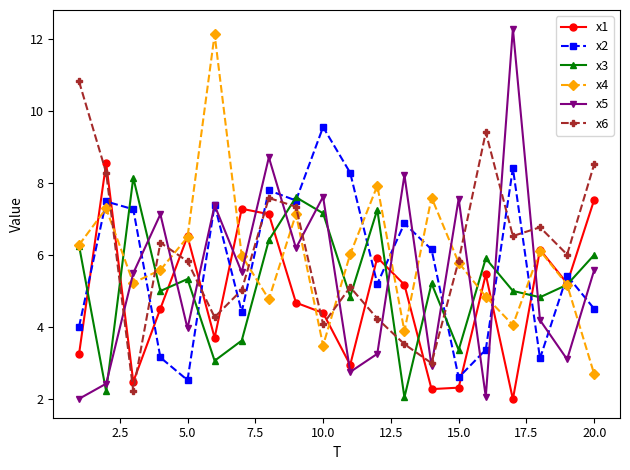

What is the value of the x5 point at the 11th from the left?

2.8